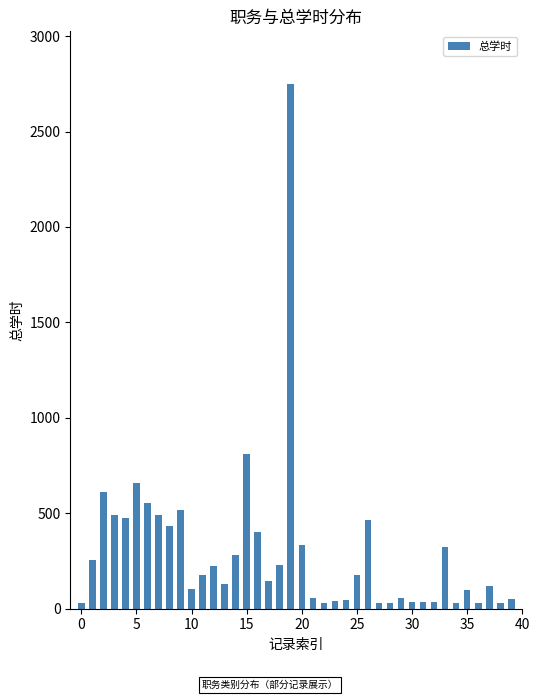

What is the value of the 6th bar from the left?

658.0